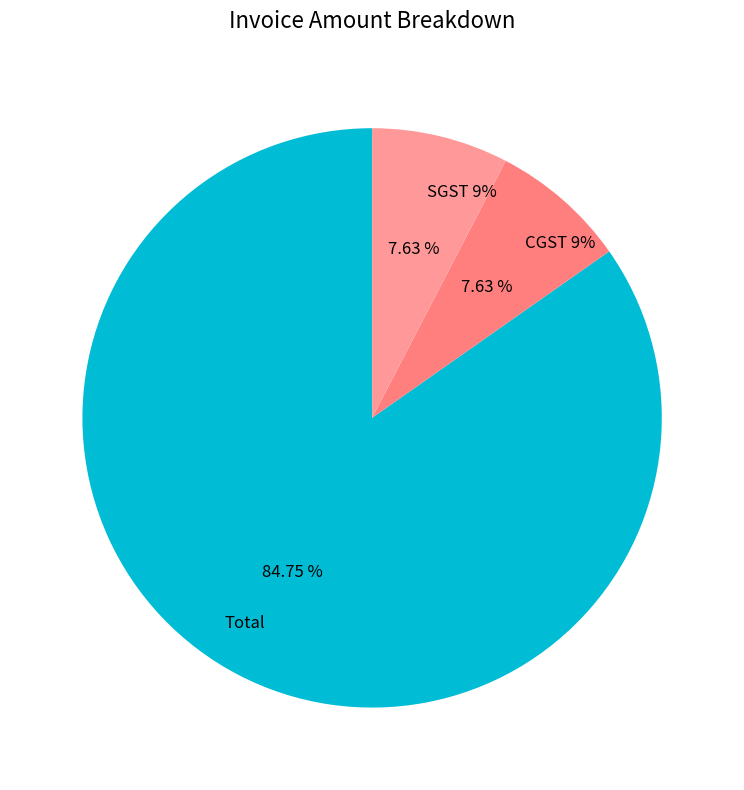

To the nearest percent, what percentage of the pie is SGST 9%?

8%